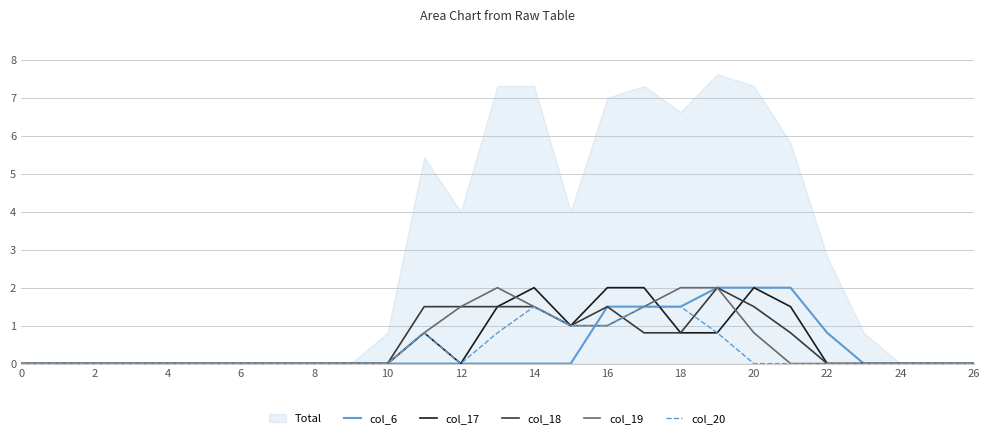

True or false: col_17 has a value of 3.3 at 20.

False